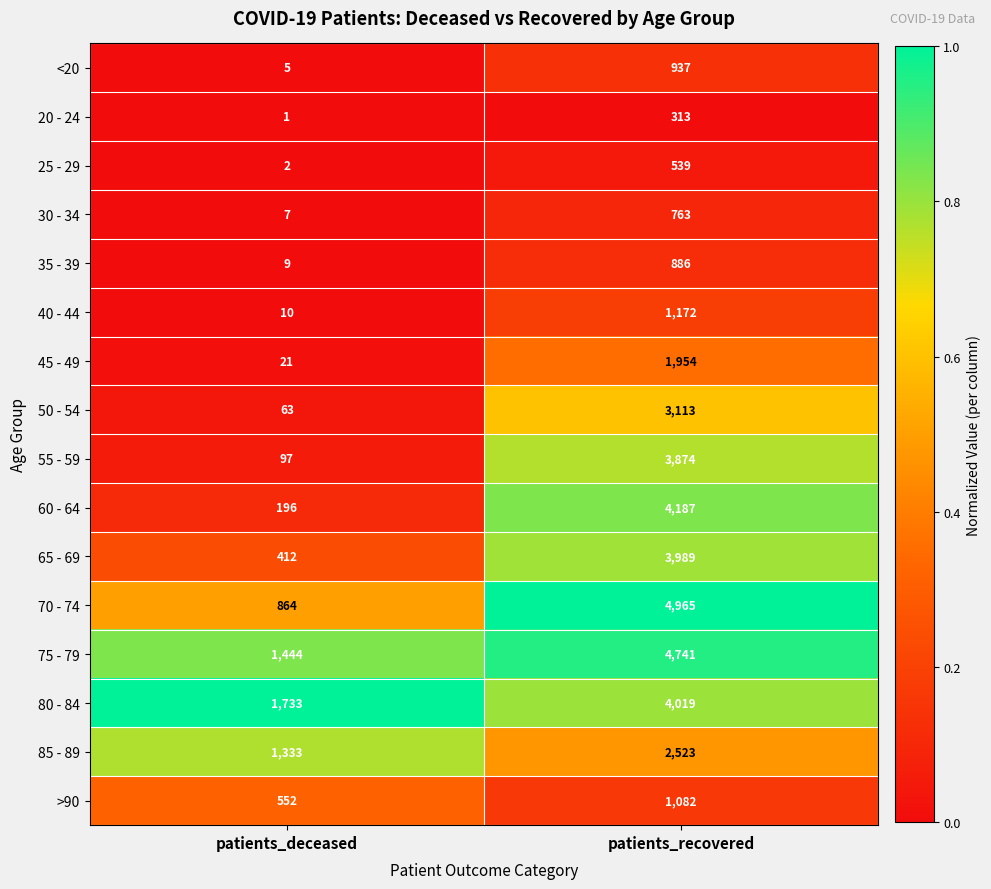

Is it true that 80 - 84 equals 2360 at patients_deceased?

False